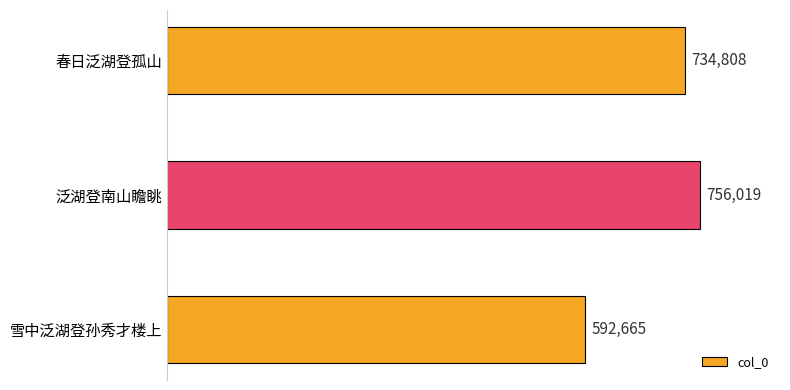

What is the change in value from 春日泛湖登孤山 to 泛湖登南山瞻眺?

+21211